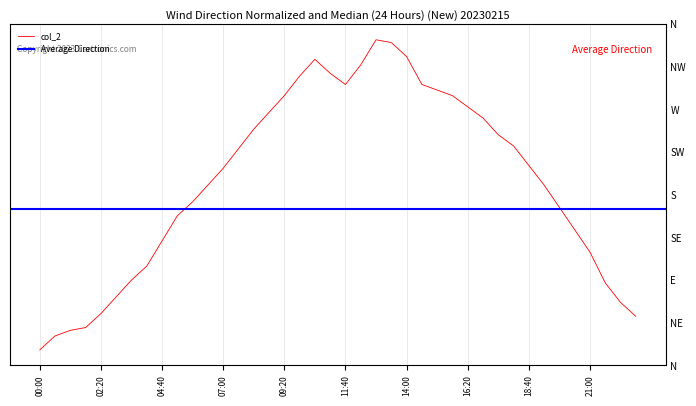

True or false: the data shows 0.0 at 07:00.

False